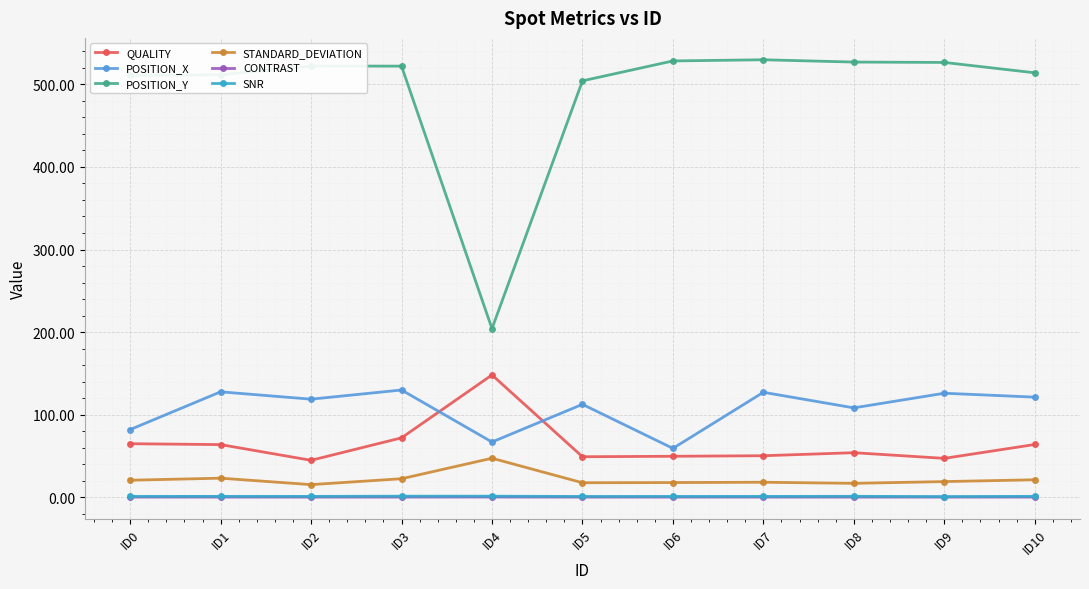

Is it true that POSITION_Y equals 522.1 at ID3?

True